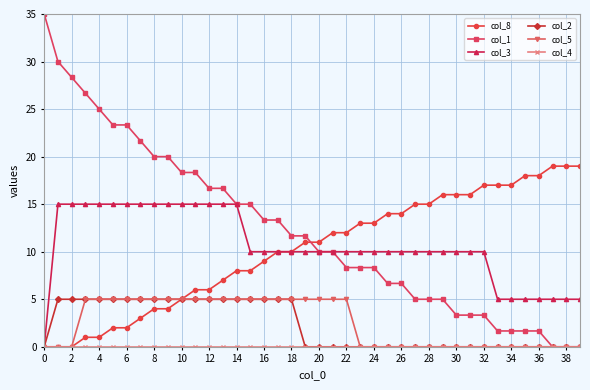

Which series has the widest spread of values?

col_1